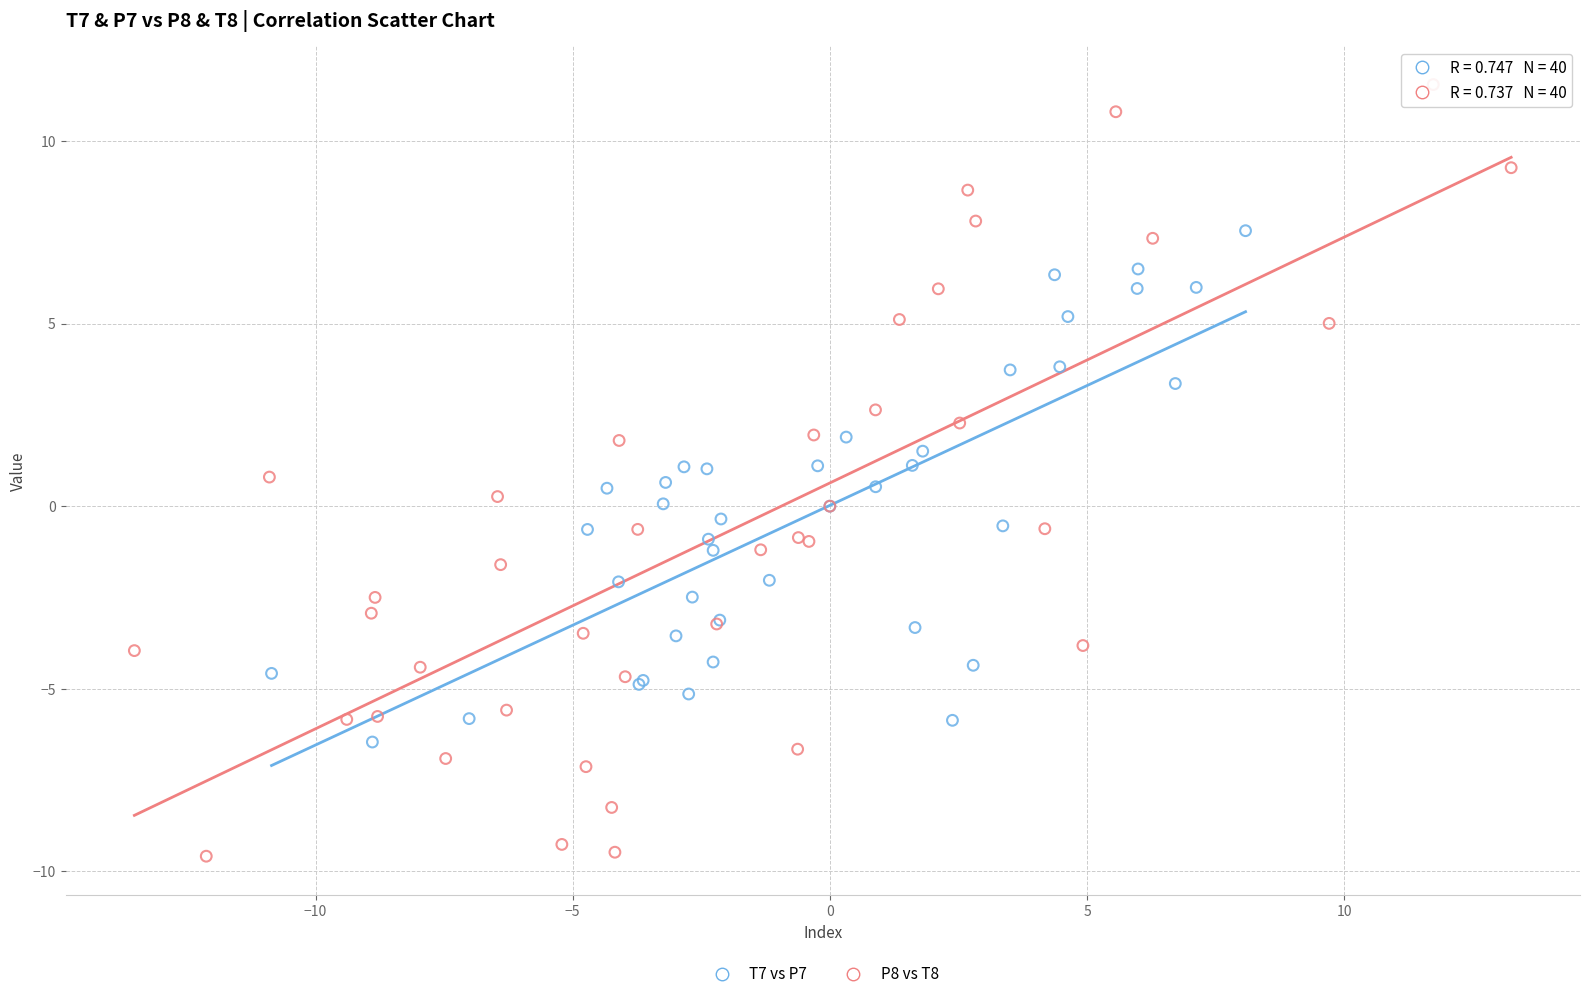

Which series has the largest Y range (max minus min)?

P8 vs T8